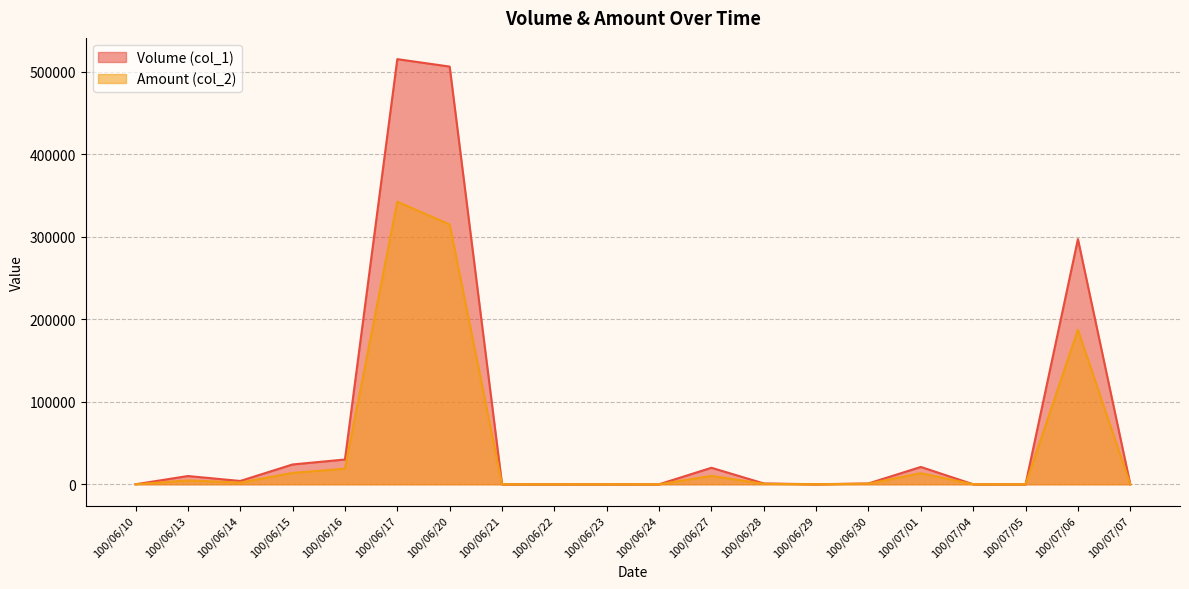

Does the chart display data point markers on the line(s)?

No